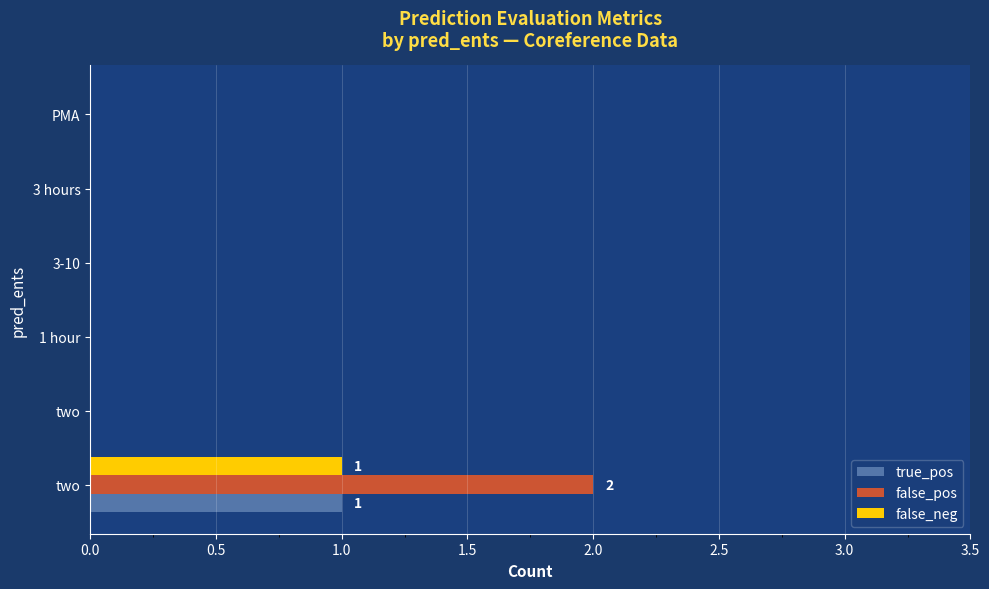

Which series has the widest spread of values?

false_pos